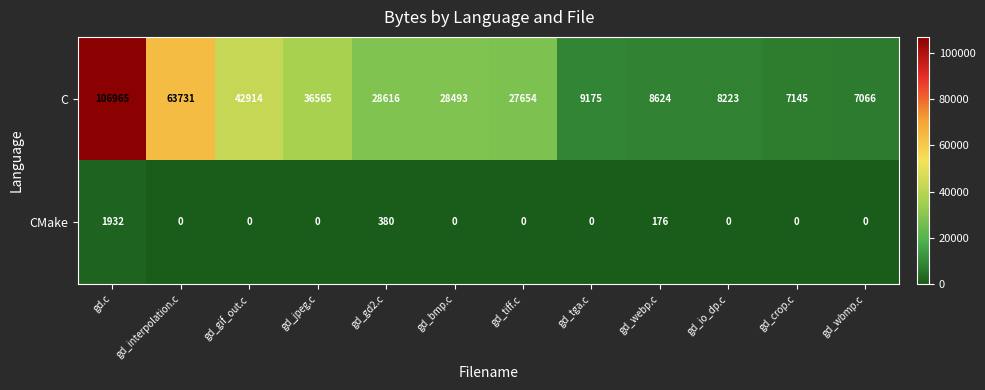

What is the sum of all CMake values?

2488